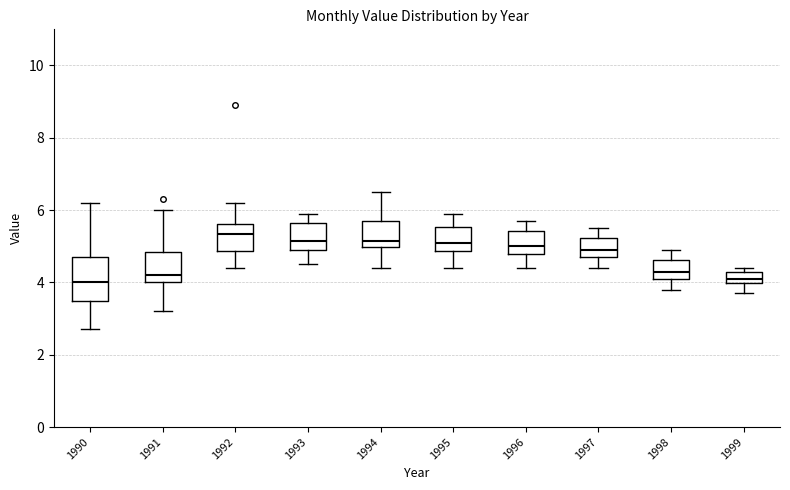

Where is the upper edge of the box at x = 1990 on the y-axis? The values are not printed on the chart, so give them approximately, as read against the axis.

4.8